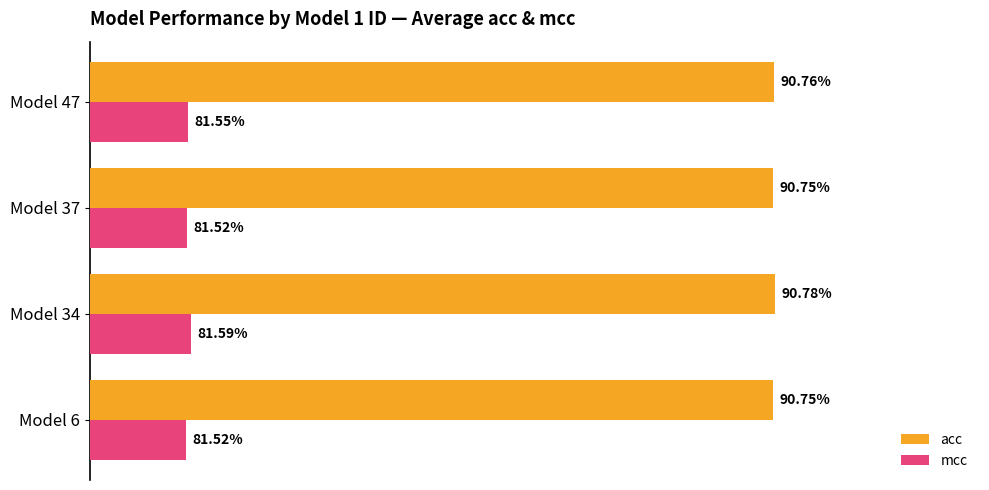

What is the value of the acc bar at the 3rd from the left?

0.9